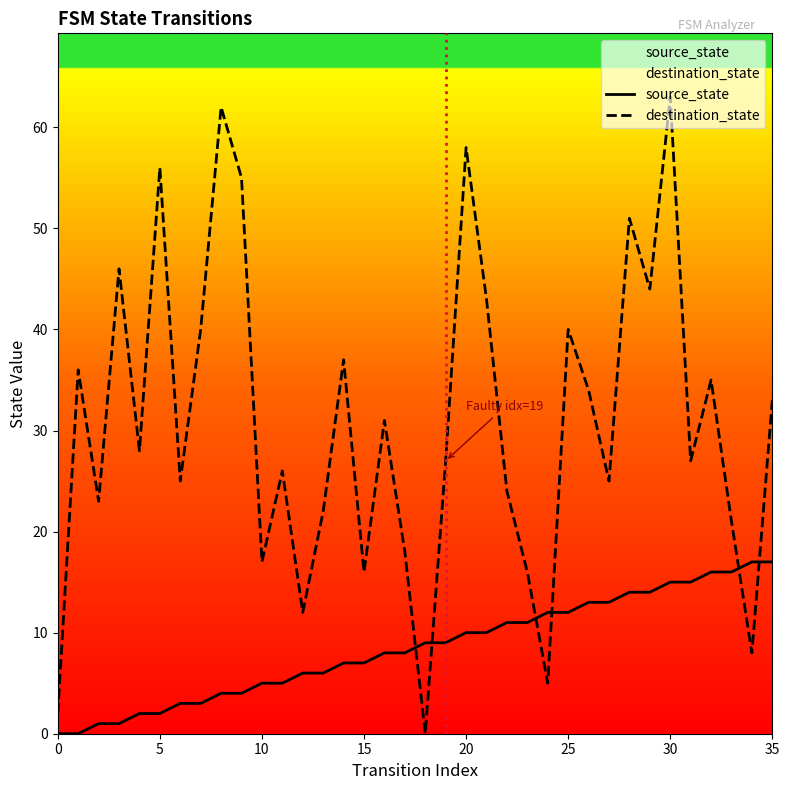

Which series changed the most between 8 and 11?

destination_state